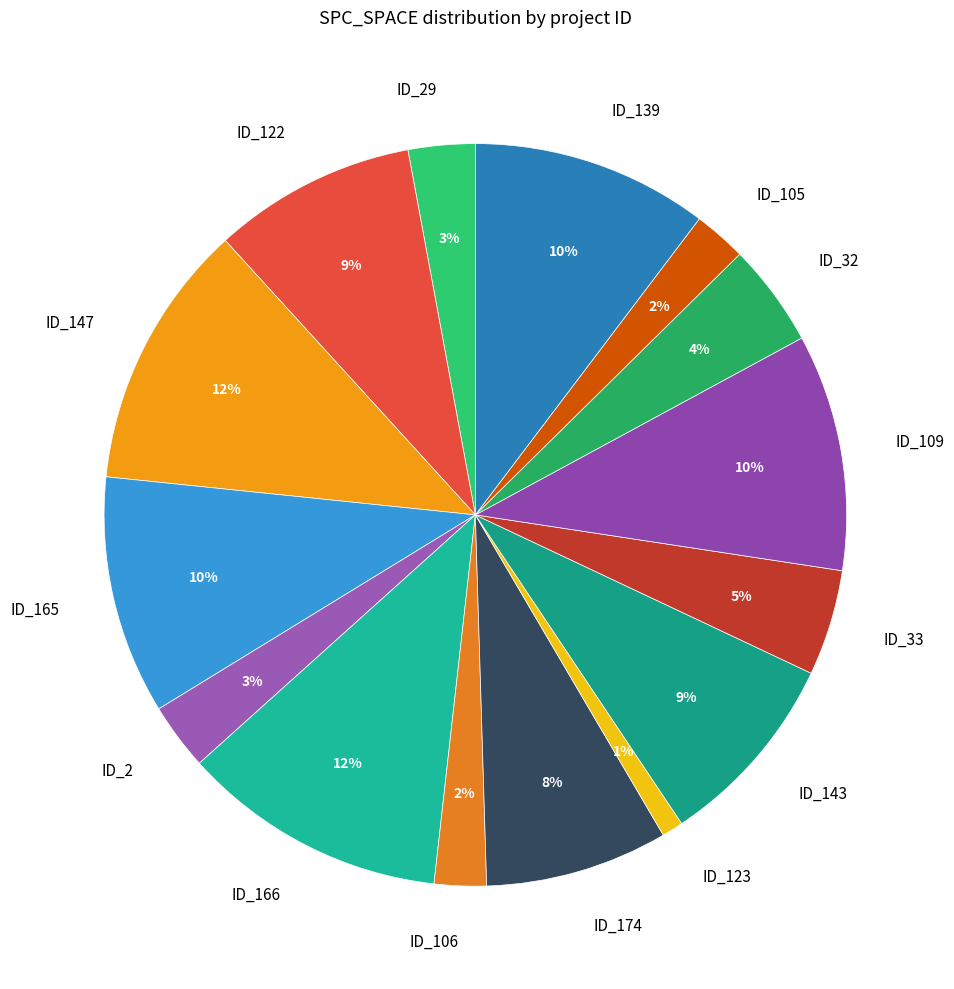

Does ID_2 account for over 50% of the chart?

No